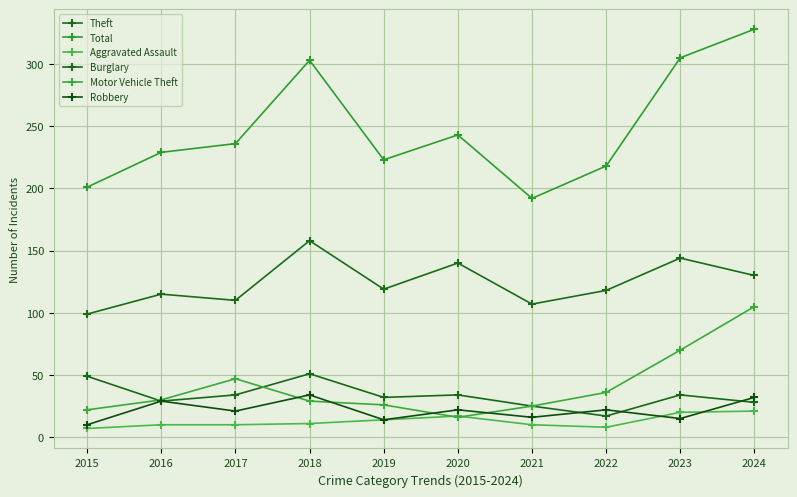

Which category has the highest value across all series?

2024